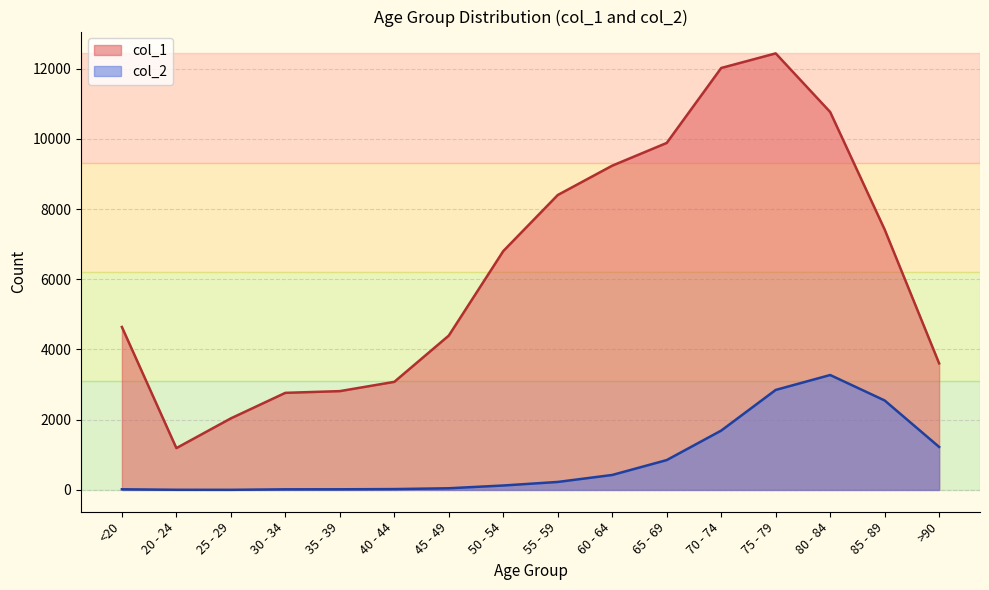

What is the difference between the maximum and second lowest values in the col_2 series?

3269